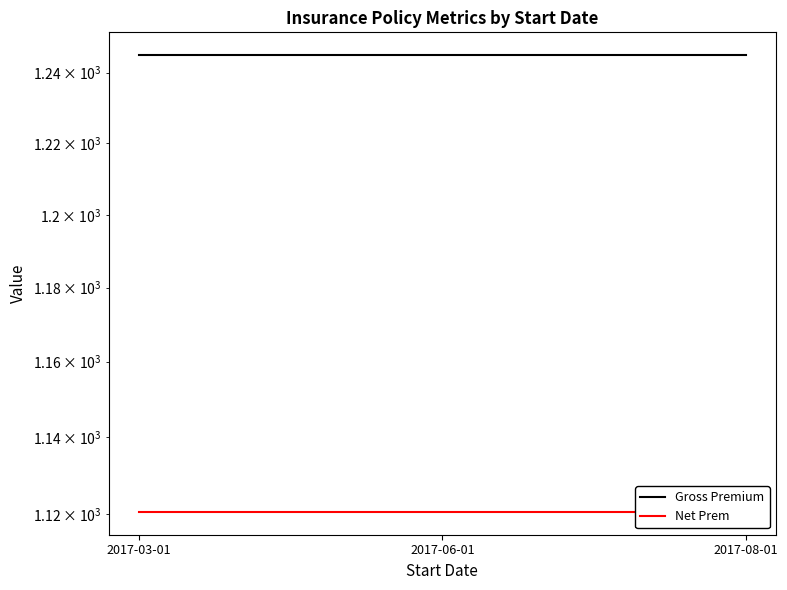

What is the smallest value displayed?

1120.5